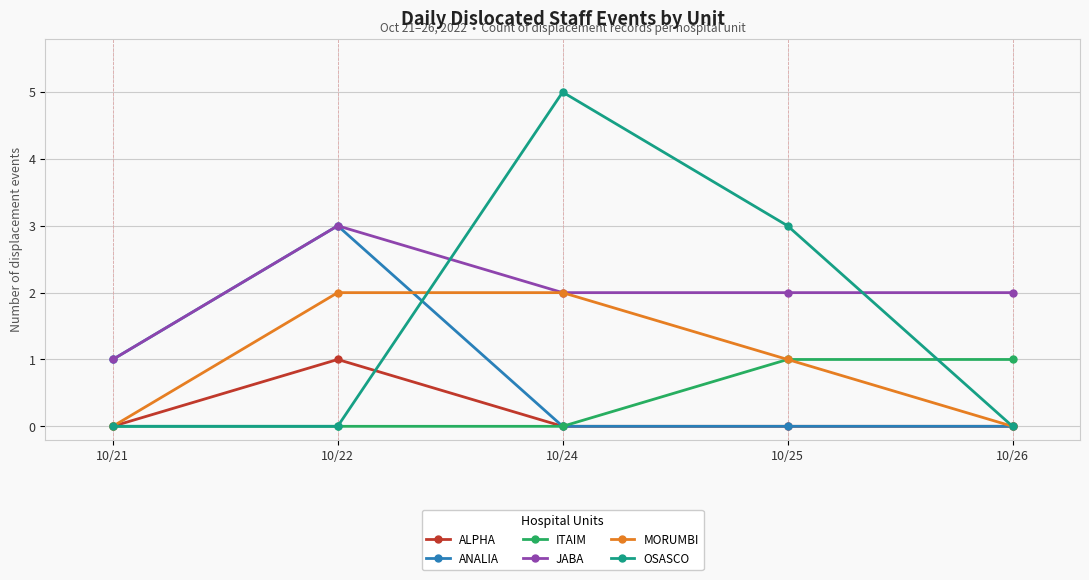

What is the total value across all series at 10/22?

9